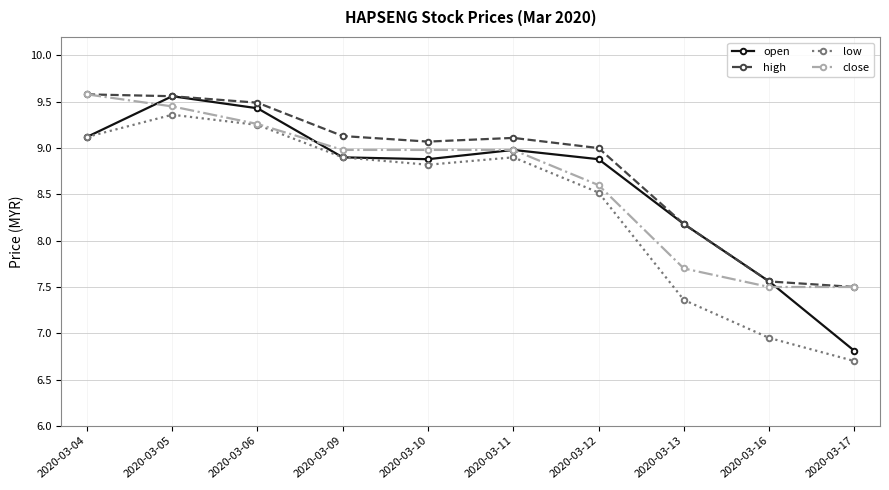

Between 2020-03-05 and 2020-03-12, which series saw the biggest shift?

close